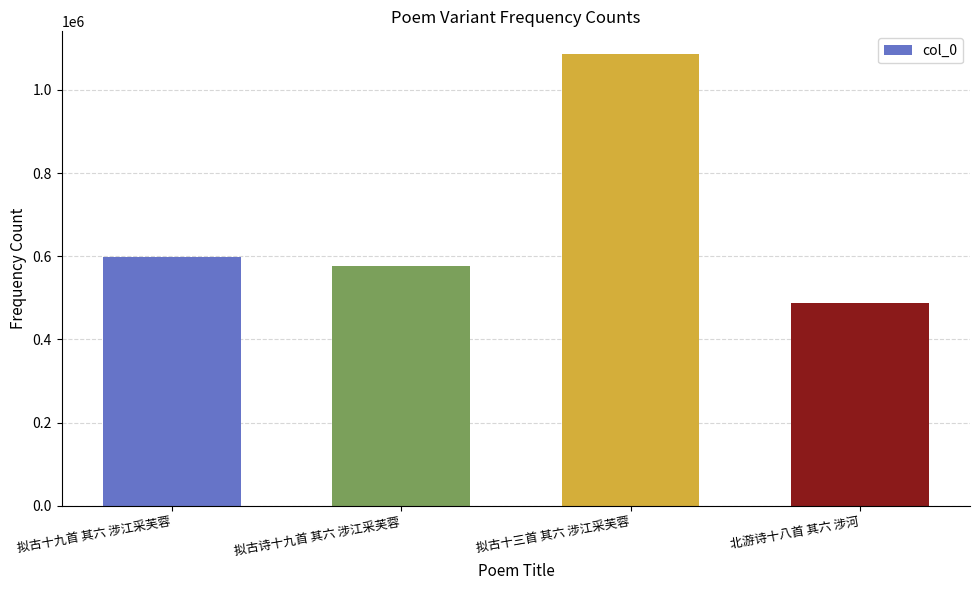

Count the number of categories in the chart.

4